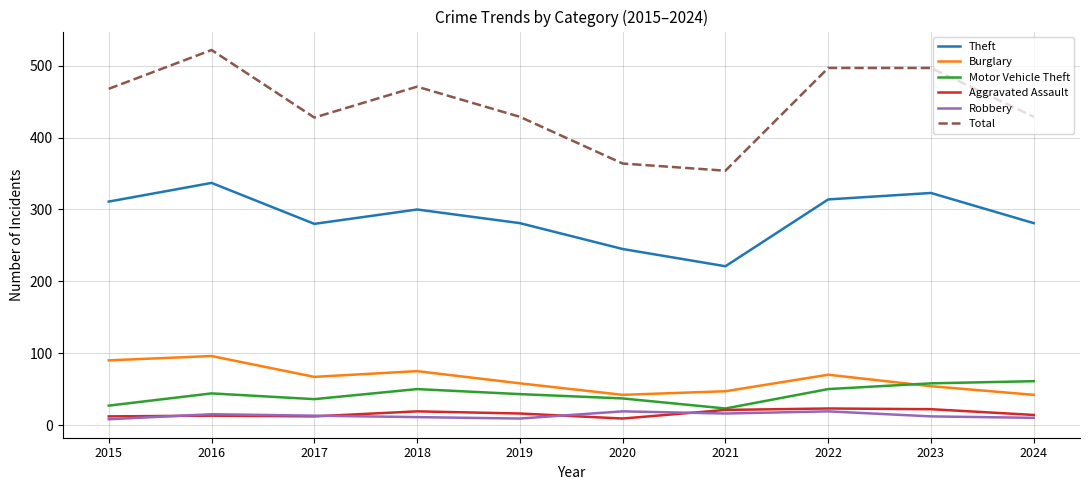

True or false: Total and Theft cross at least once.

False